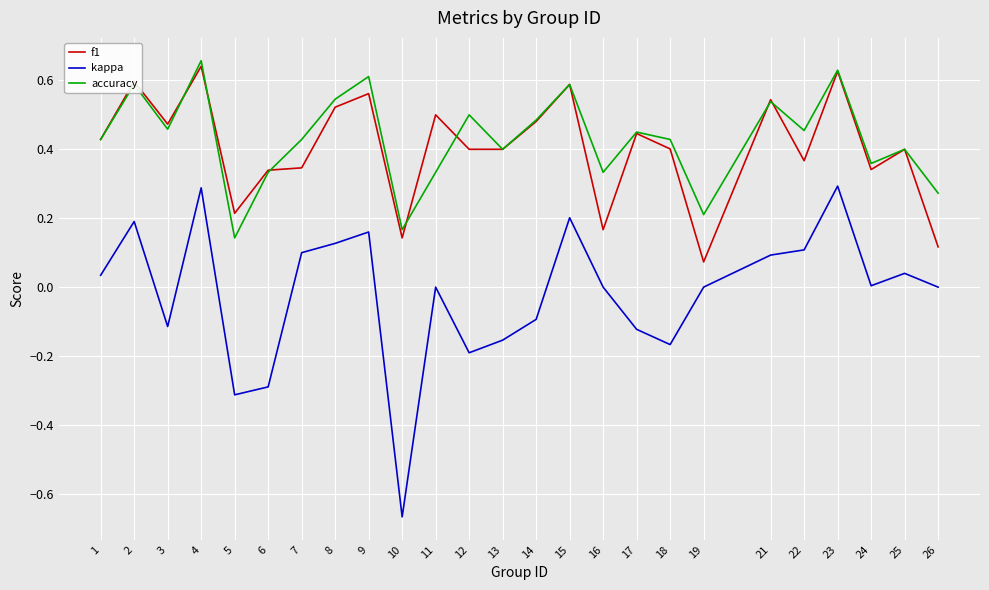

Count the number of data series in this chart.

3